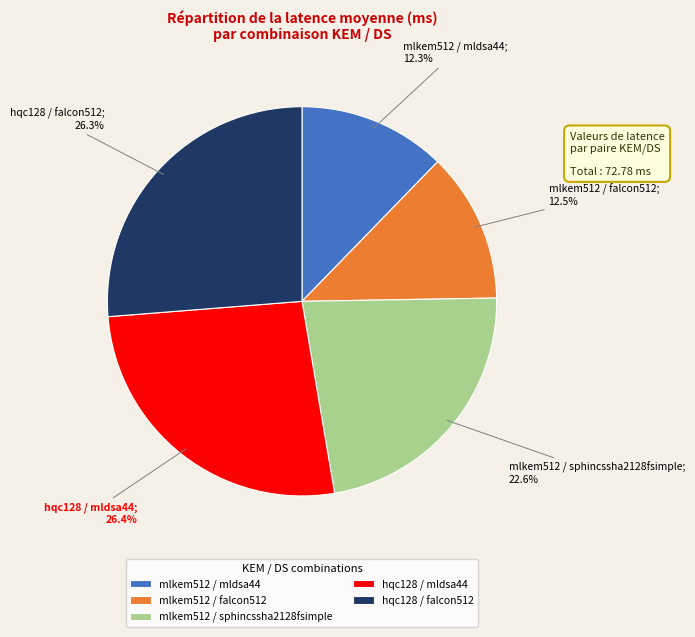

How many slices are in this pie chart?

5